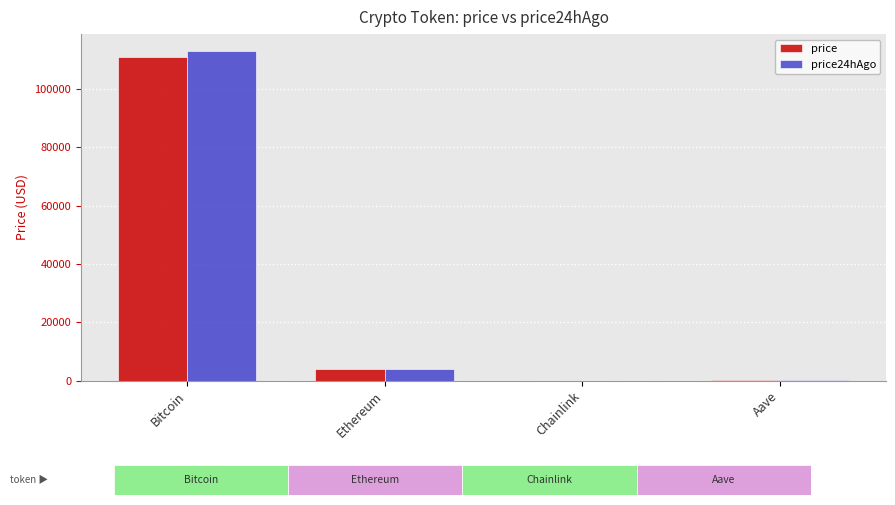

What are all the series names shown in the legend?

price, price24hAgo